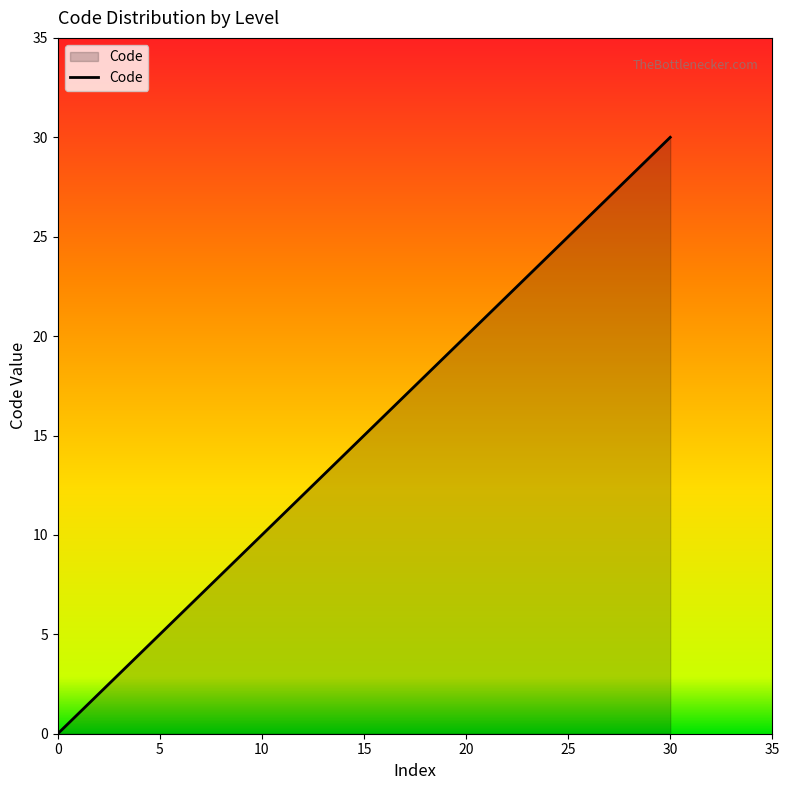

What is the maximum value shown in the chart?

30